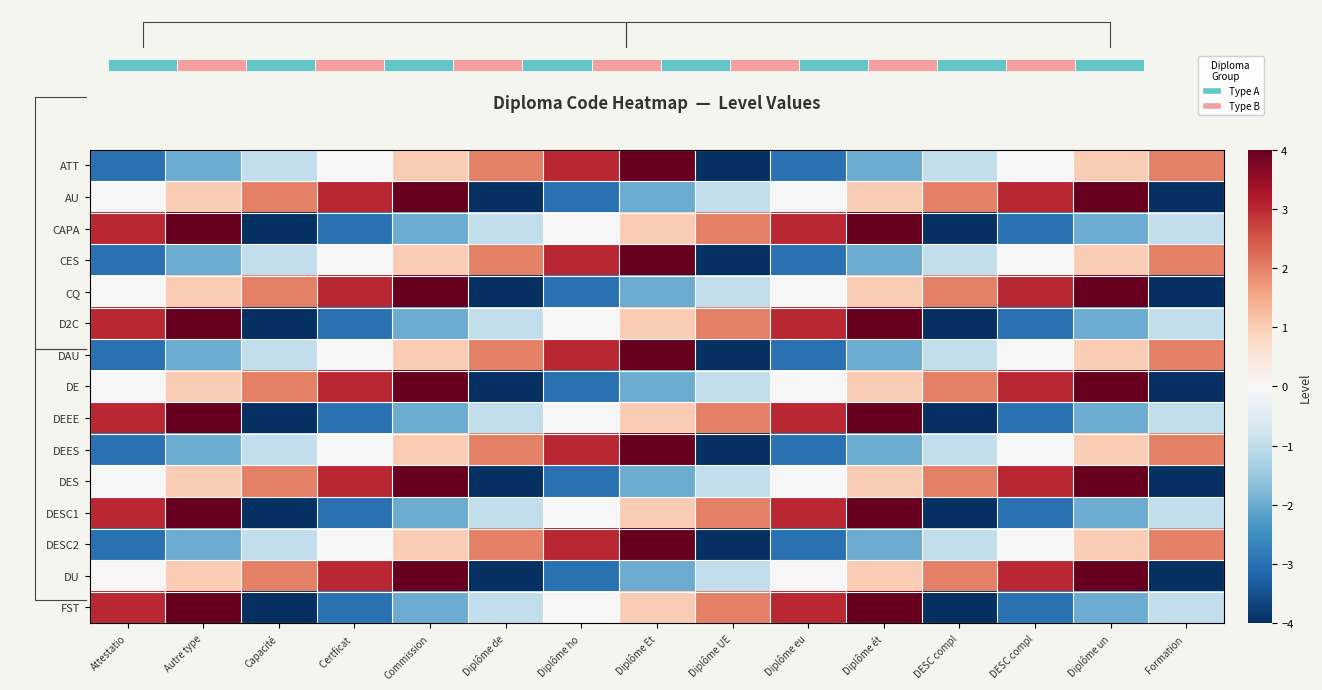

Which series has the largest range (max minus min)?

ATT